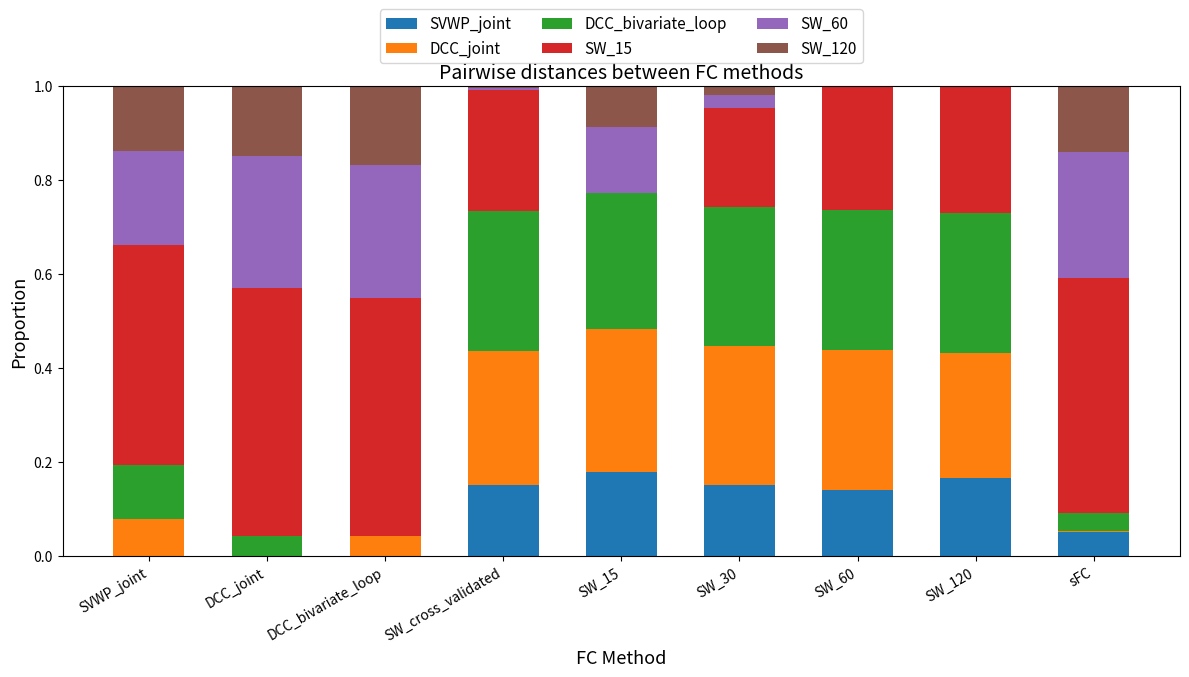

The SVWP_joint series shows 0.1 at SVWP_joint. True or false?

False